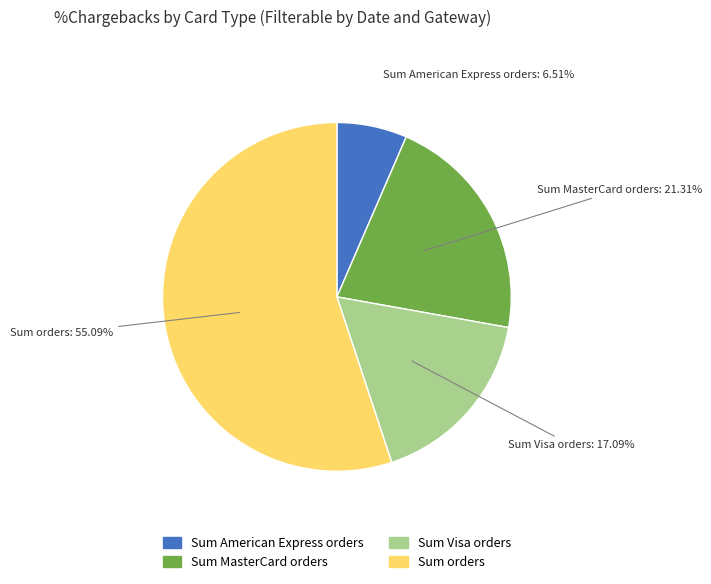

Is there a majority slice in this chart?

Yes